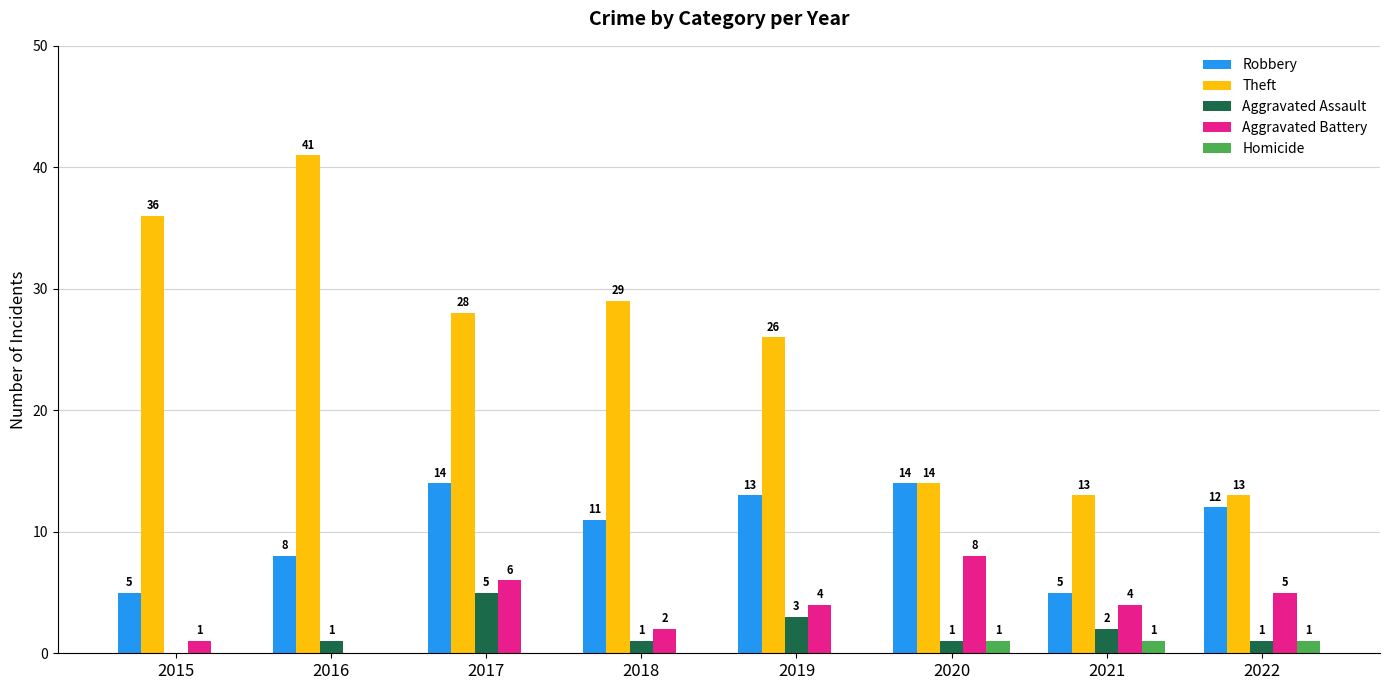

Where does the Robbery series first go above 12?

2017